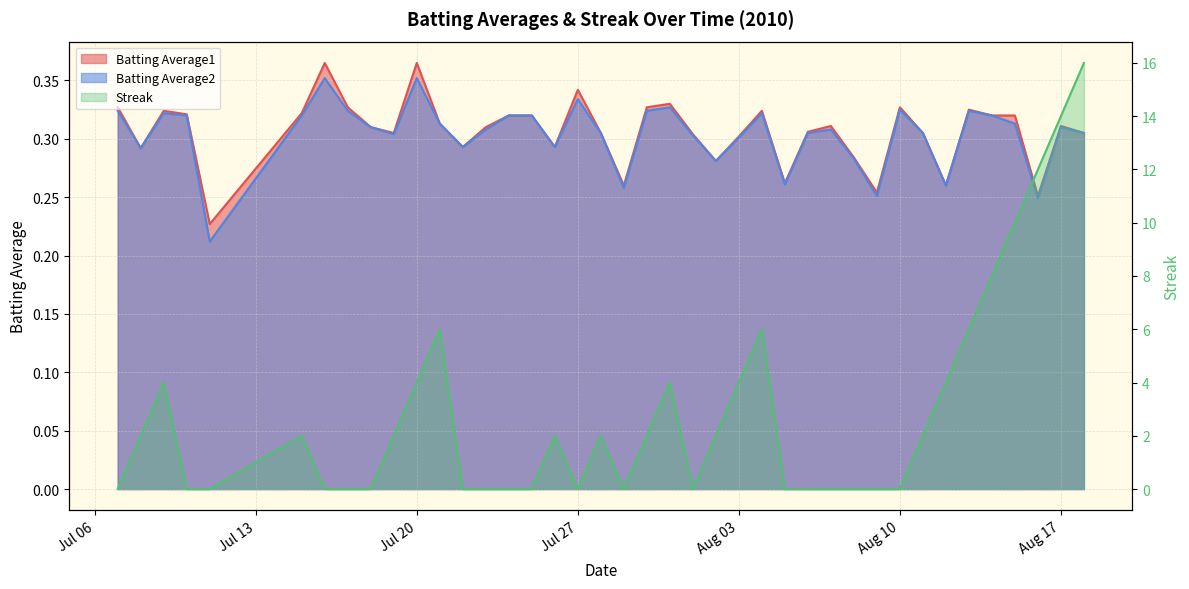

At which category is the sum across all series the highest?

2010-08-18